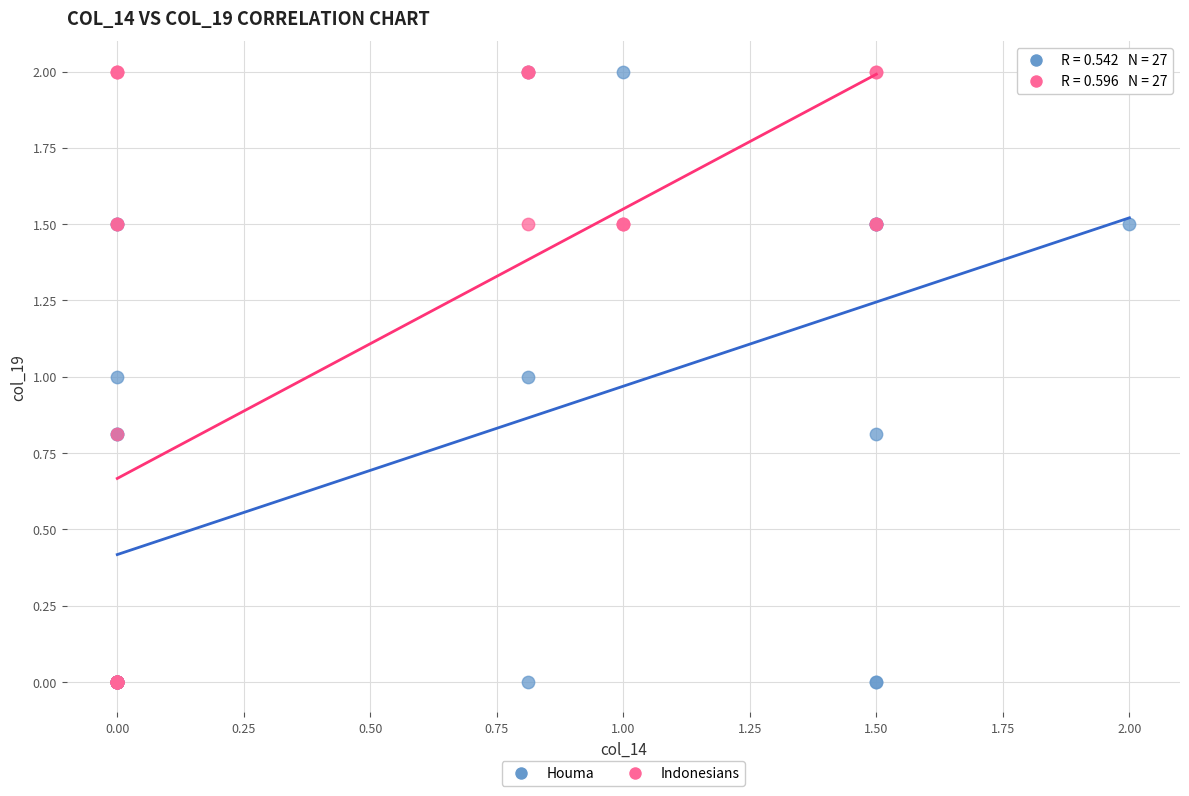

What are all the series names shown in the legend?

Houma, Indonesians